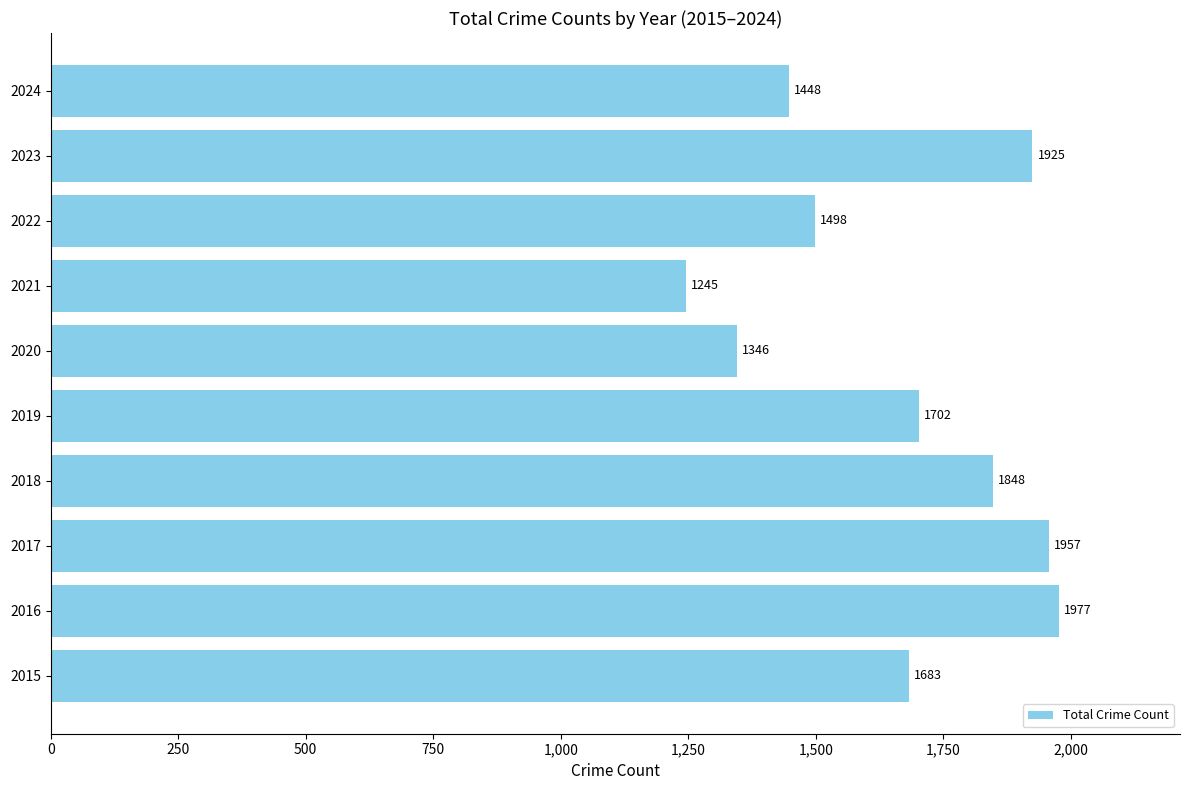

List the labels in order of value, largest first.

2016, 2017, 2023, 2018, 2019, 2015, 2022, 2024, 2020, 2021